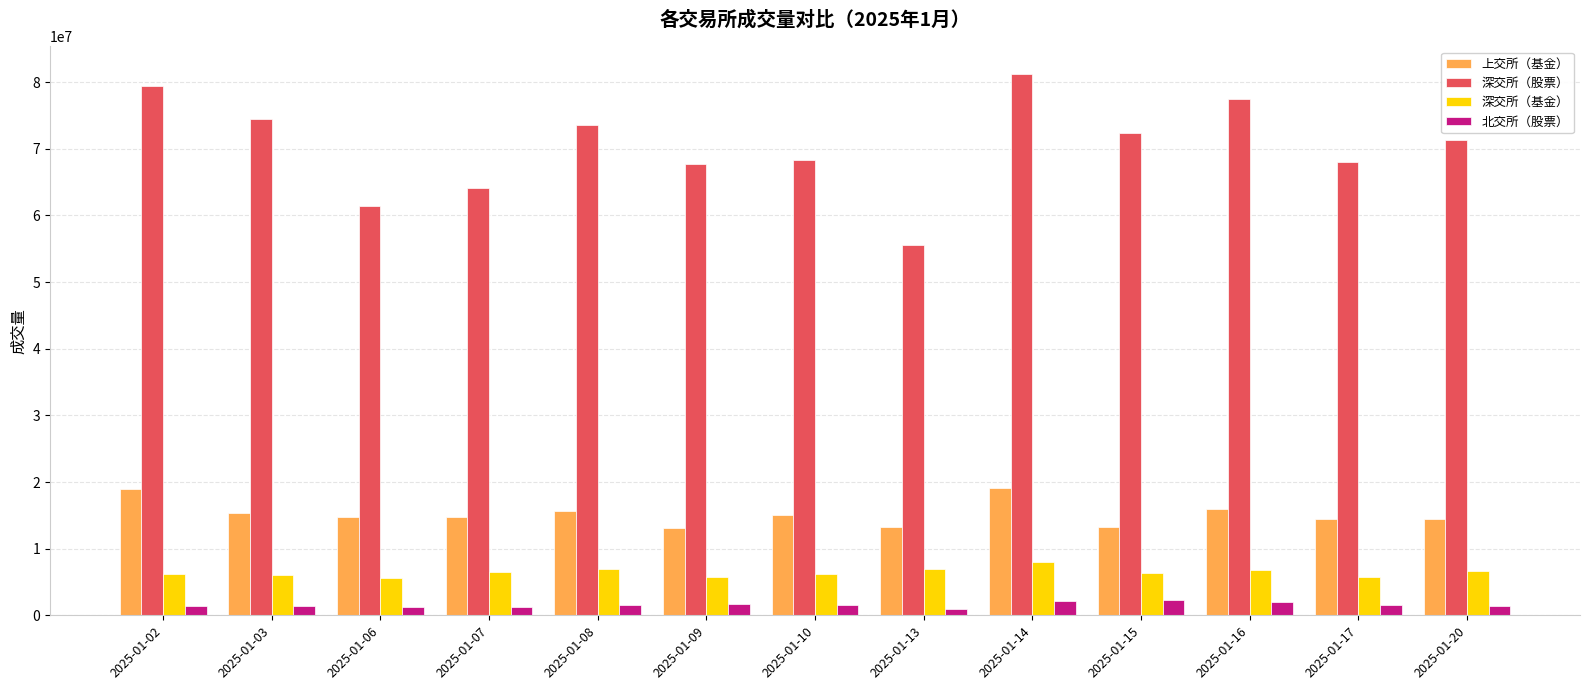

Between 2025-01-10 and 2025-01-16, which series saw the biggest shift?

深交所（股票）